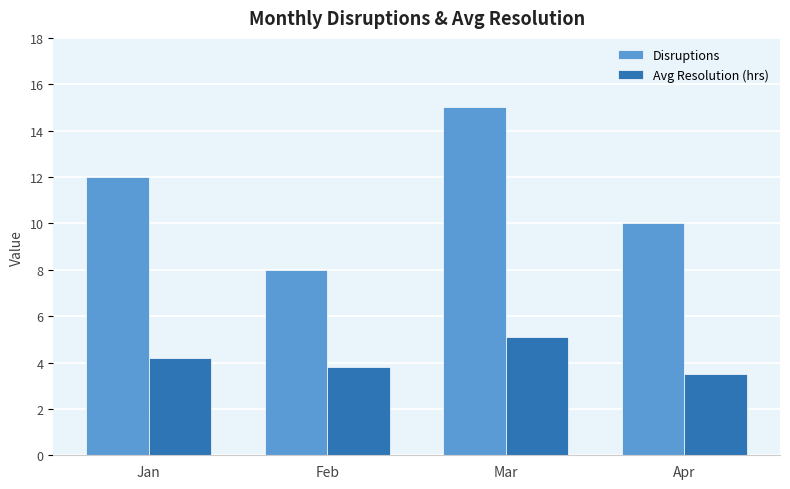

The Avg Resolution (hrs) series shows 5.1 at Mar. True or false?

True